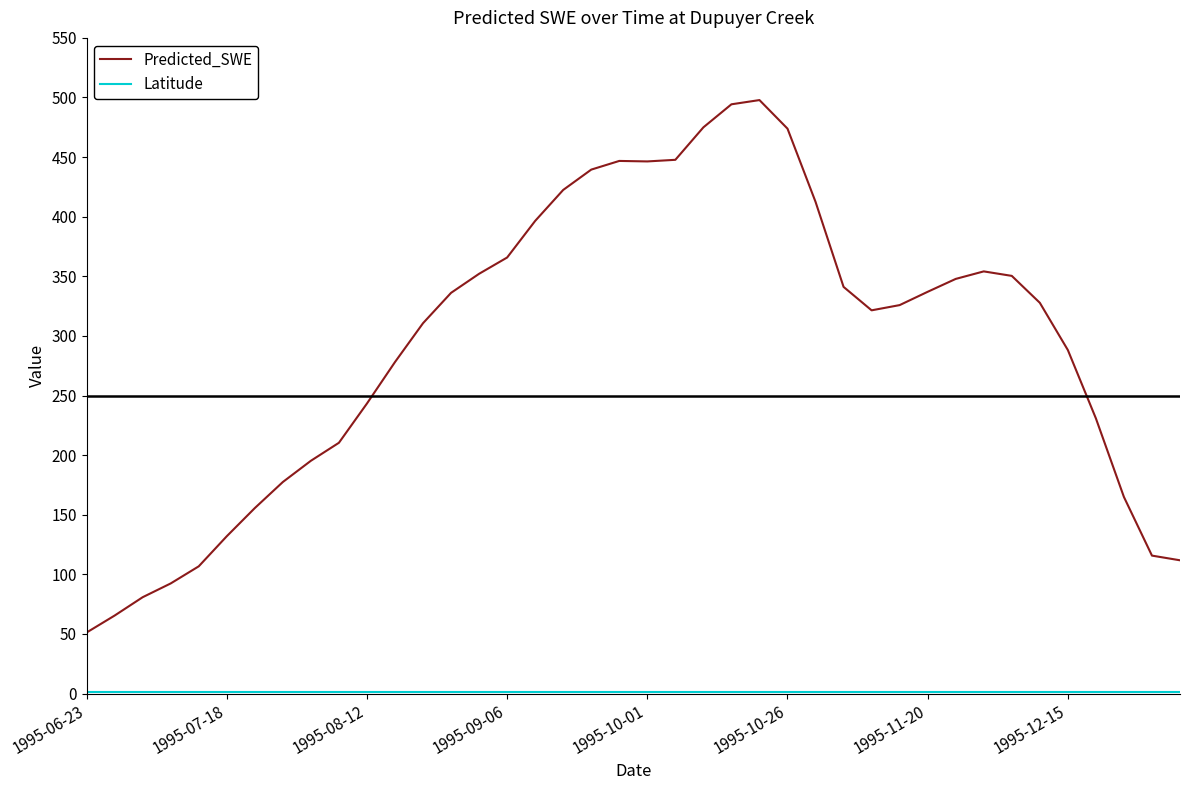

Does the chart display data point markers on the line(s)?

No